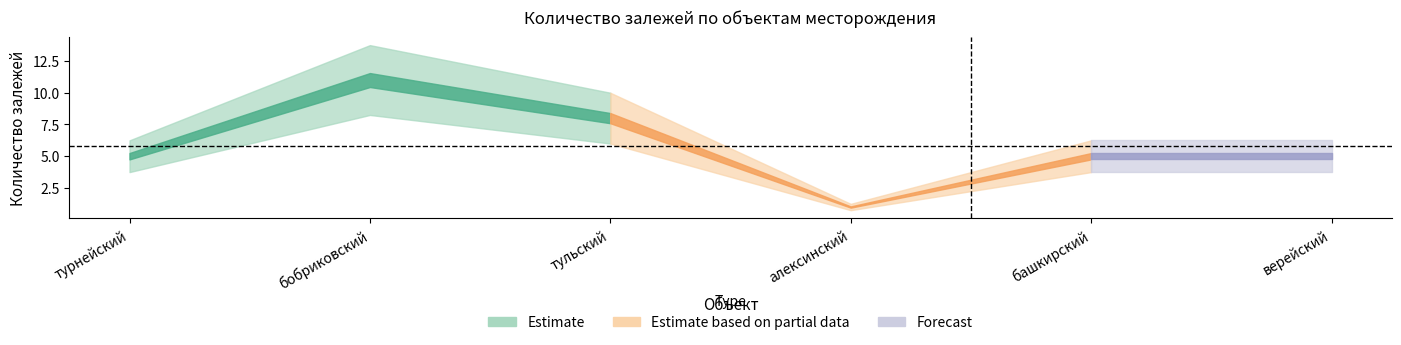

At which category does the chart reach its minimum across all series?

алексинский